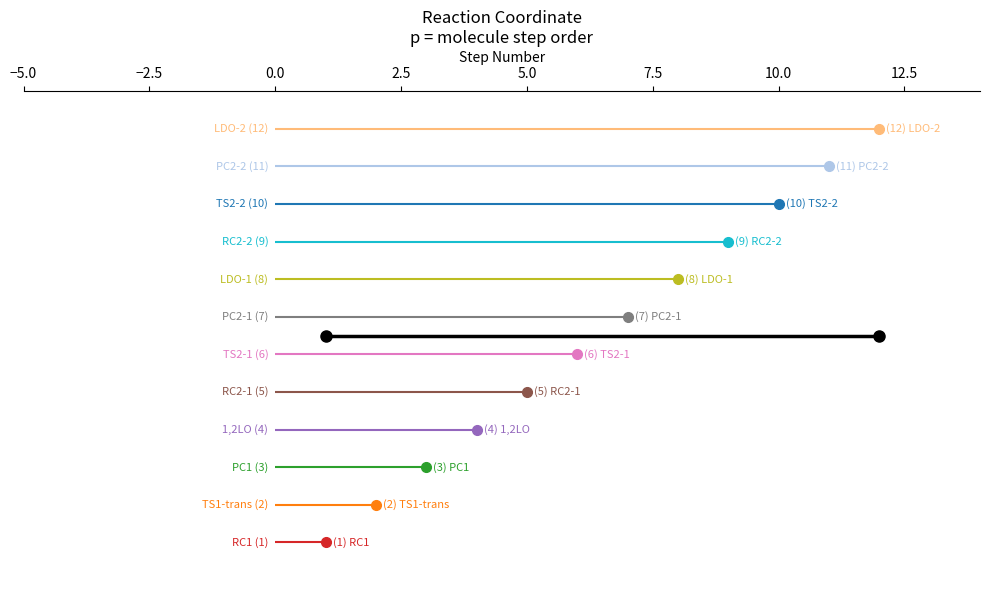

What is the difference between the maximum and minimum values?

11